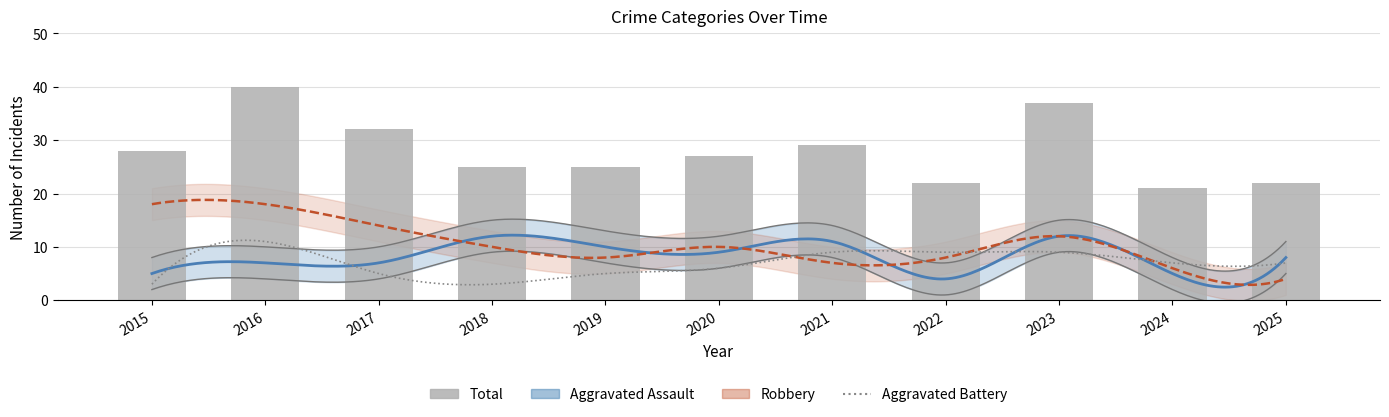

At 2021, list the series in order from smallest to largest.

Robbery, Aggravated Battery, Aggravated Assault, Total